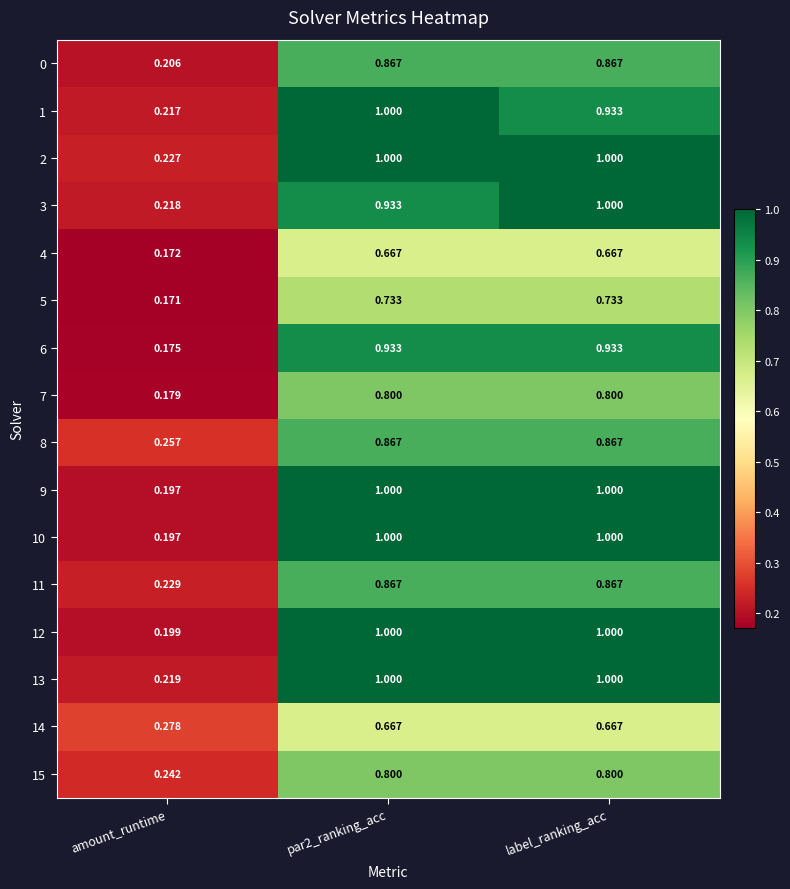

Is the value of 14 at amount_runtime greater than the value of 8 at label_ranking_acc?

No